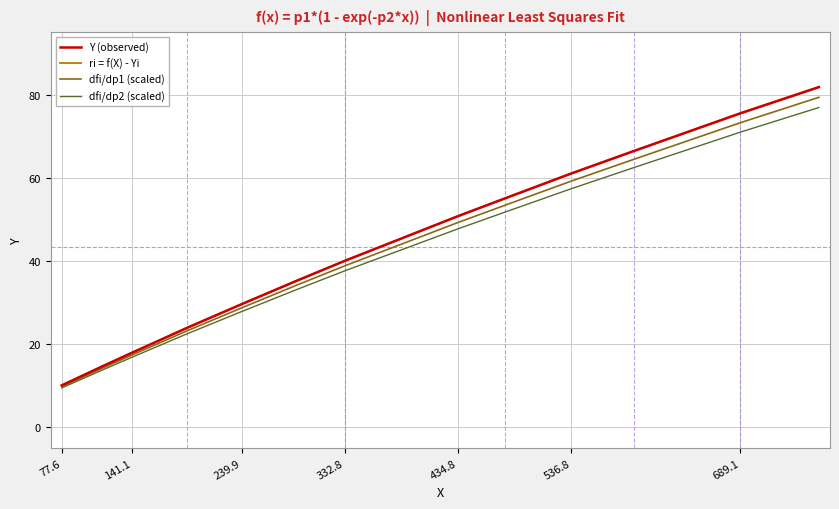

What is the sum of all ri = f(X) - Yi values?

606.8